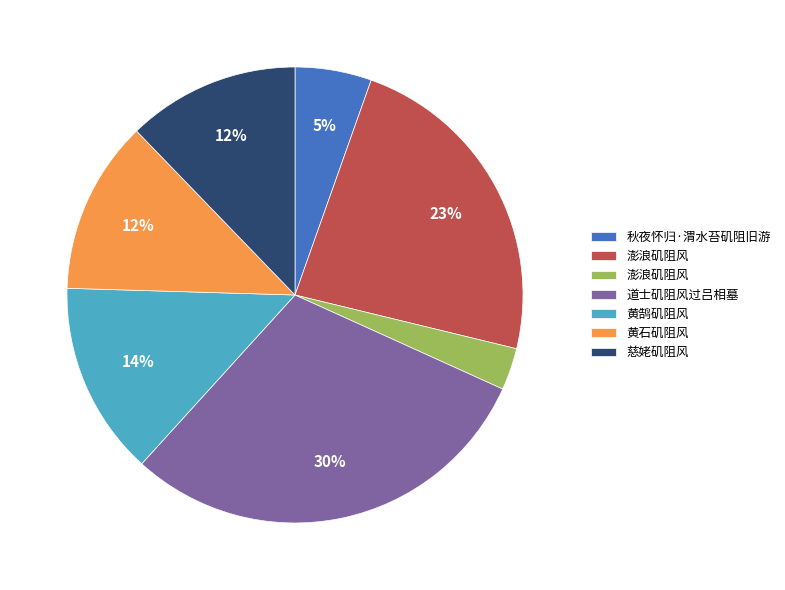

Is there a majority slice in this chart?

No